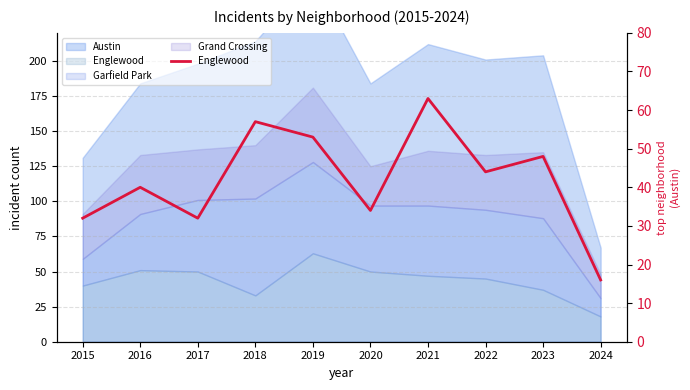

At which label is the value closest to 39?

2016